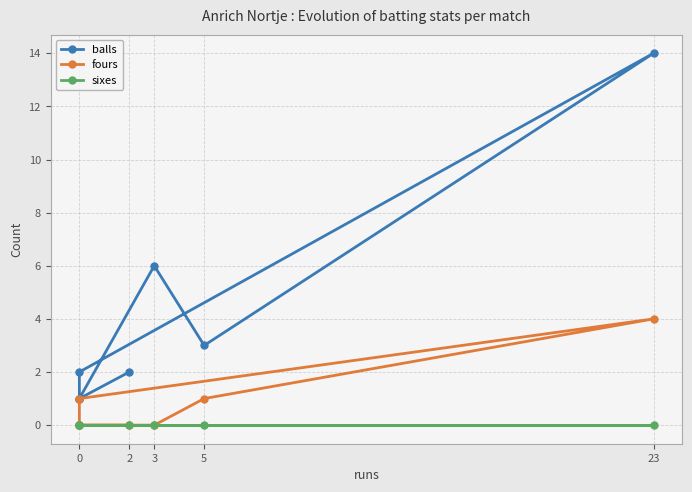

What is the value of the balls point at the 1st from the left?

1